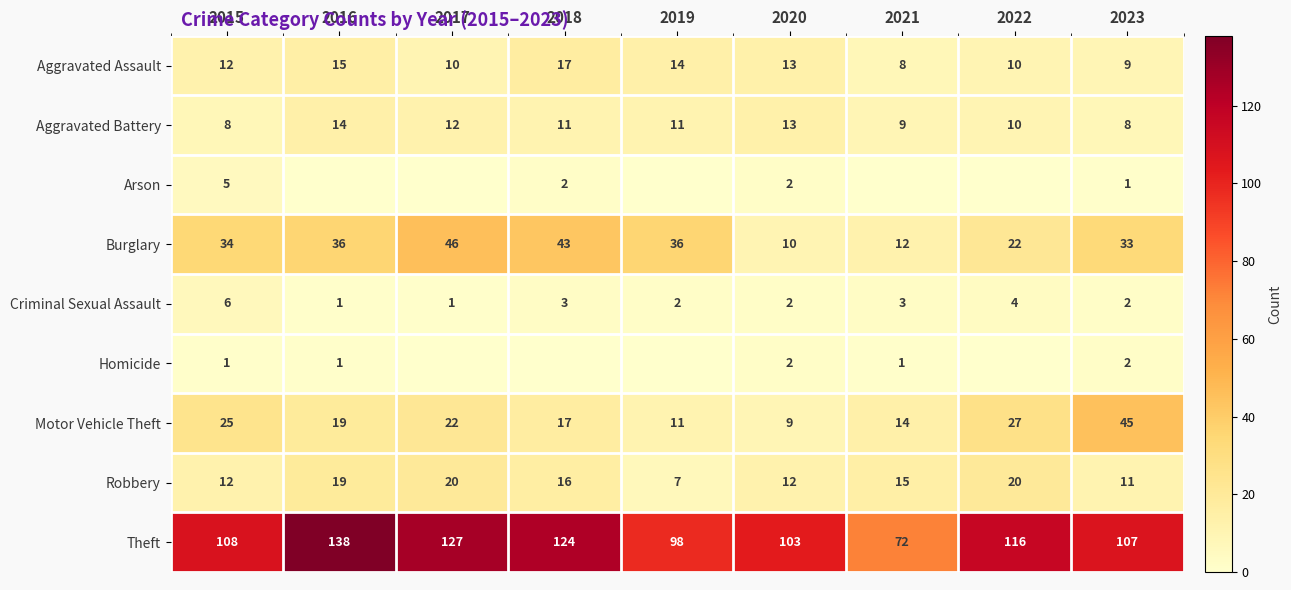

At which category is the sum across all series the highest?

2016